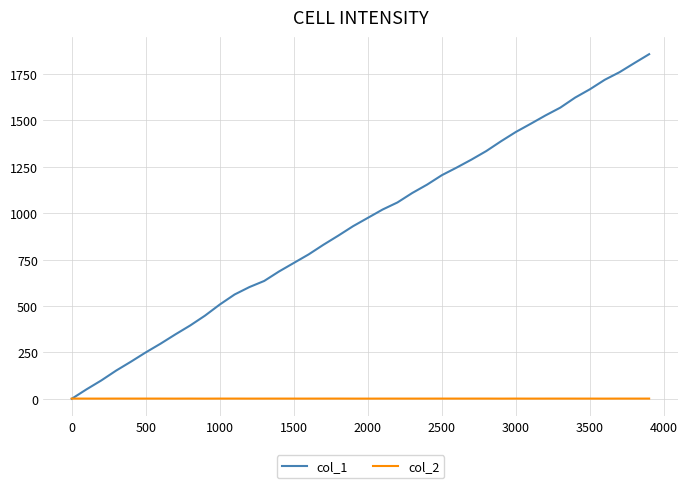

What is the greatest value displayed?

1857.0